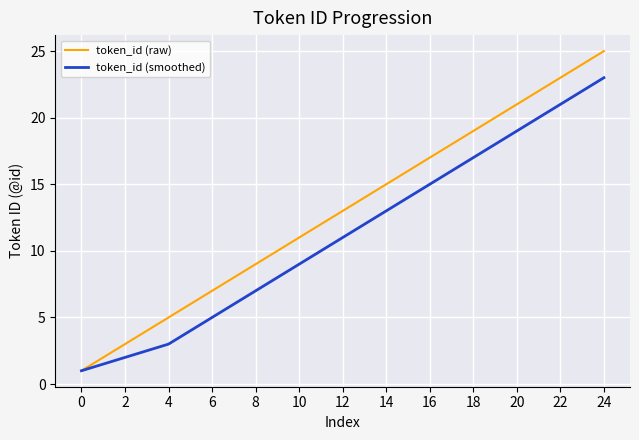

Which series has the widest spread of values?

token_id (raw)